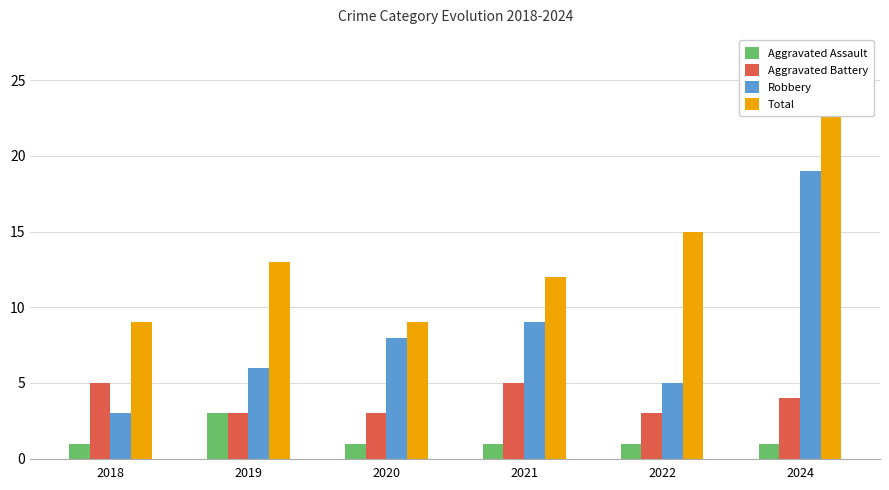

What is the value of the Robbery bar at the 4th from the left?

9